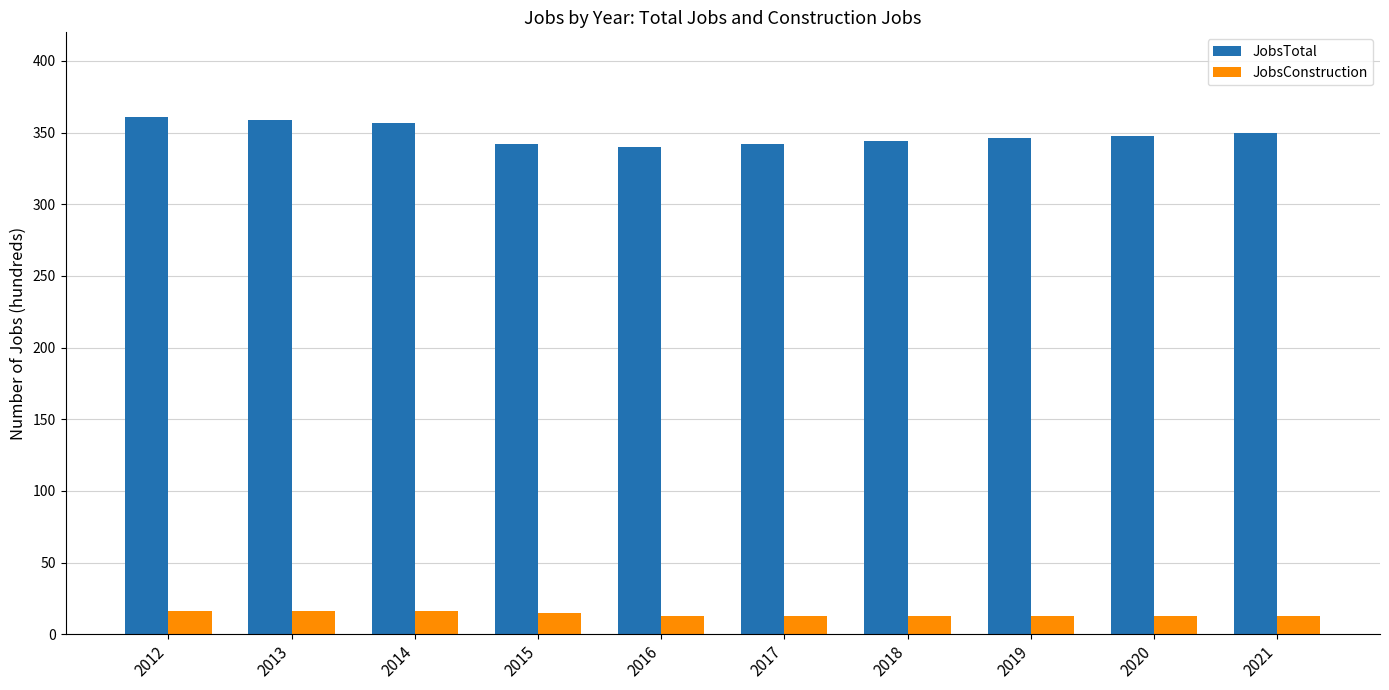

Which series has the largest range (max minus min)?

JobsTotal